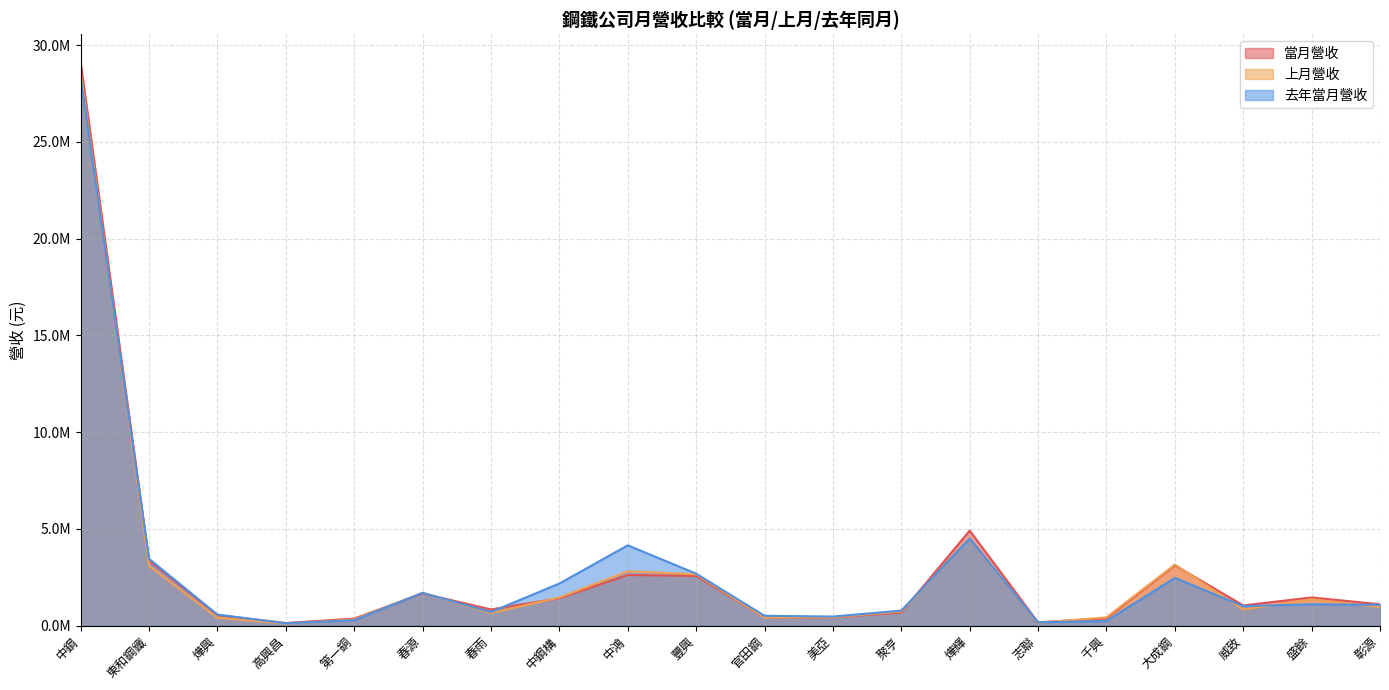

What is the average value of the 去年當月營收 series?

2829894